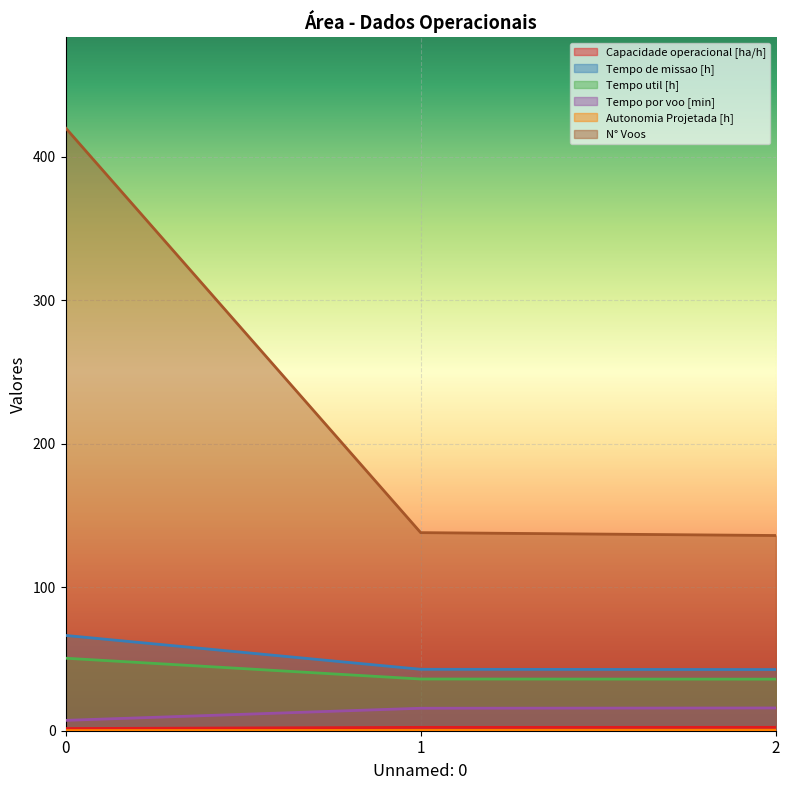

Which series changed the most between 0 and 1?

N° Voos